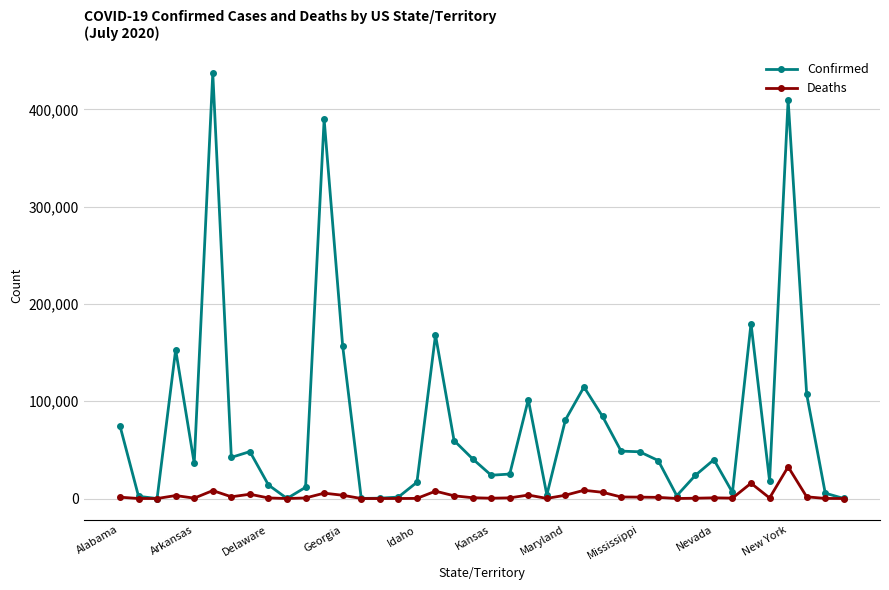

What is the highest value of the Deaths series?

32594